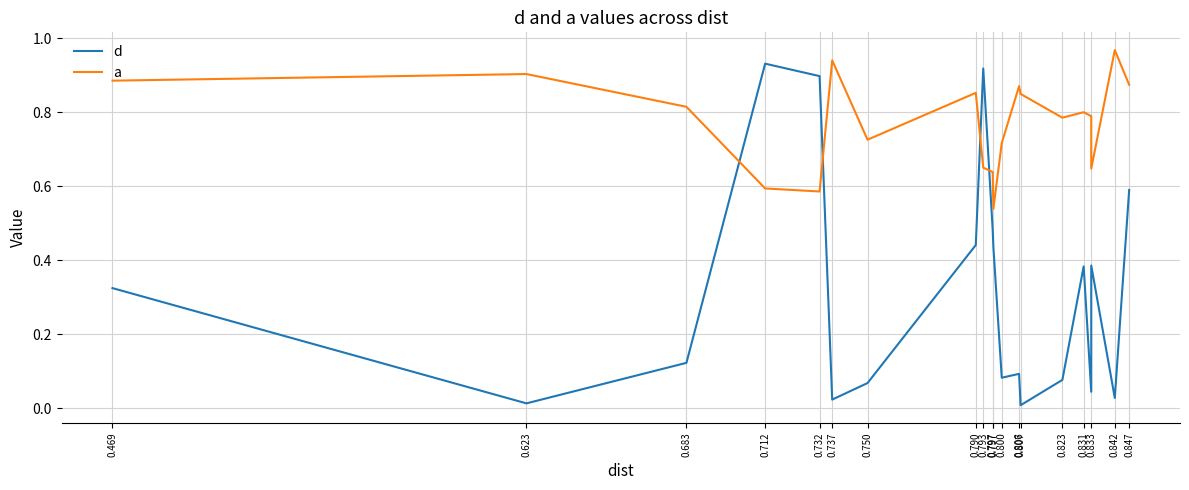

Where do d and a first cross each other?

0.683 and 0.712